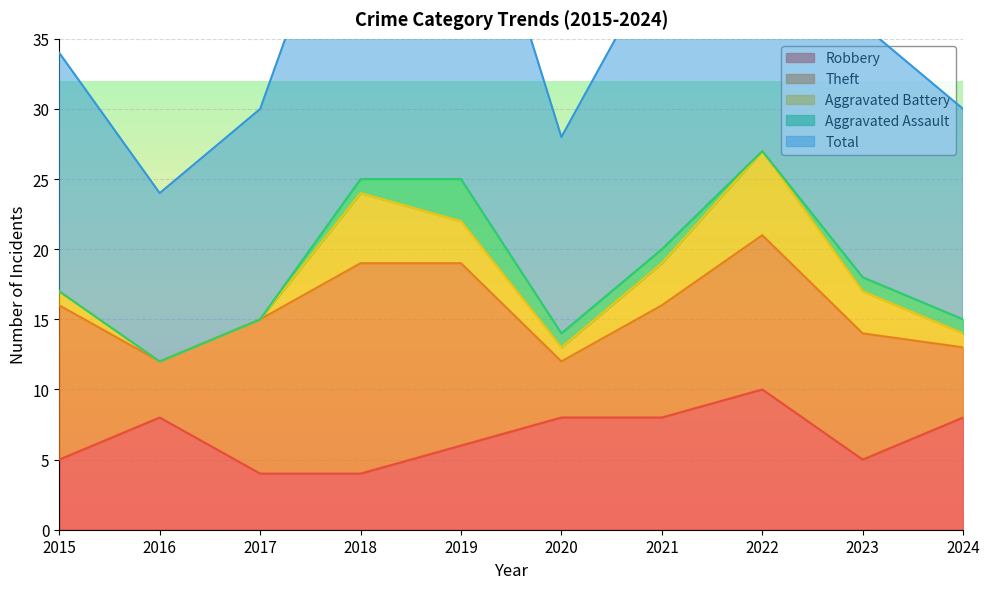

Does the chart display data point markers on the line(s)?

No